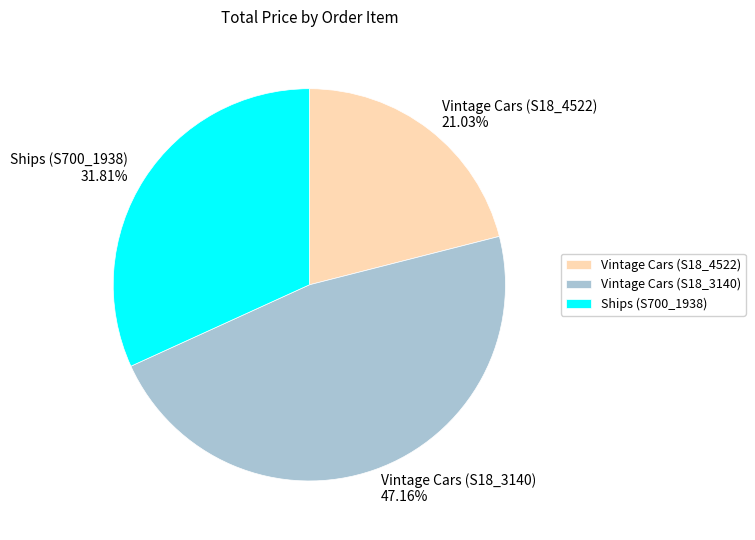

Do Vintage Cars (S18_3140) and Vintage Cars (S18_4522) together represent more than half of the pie?

Yes